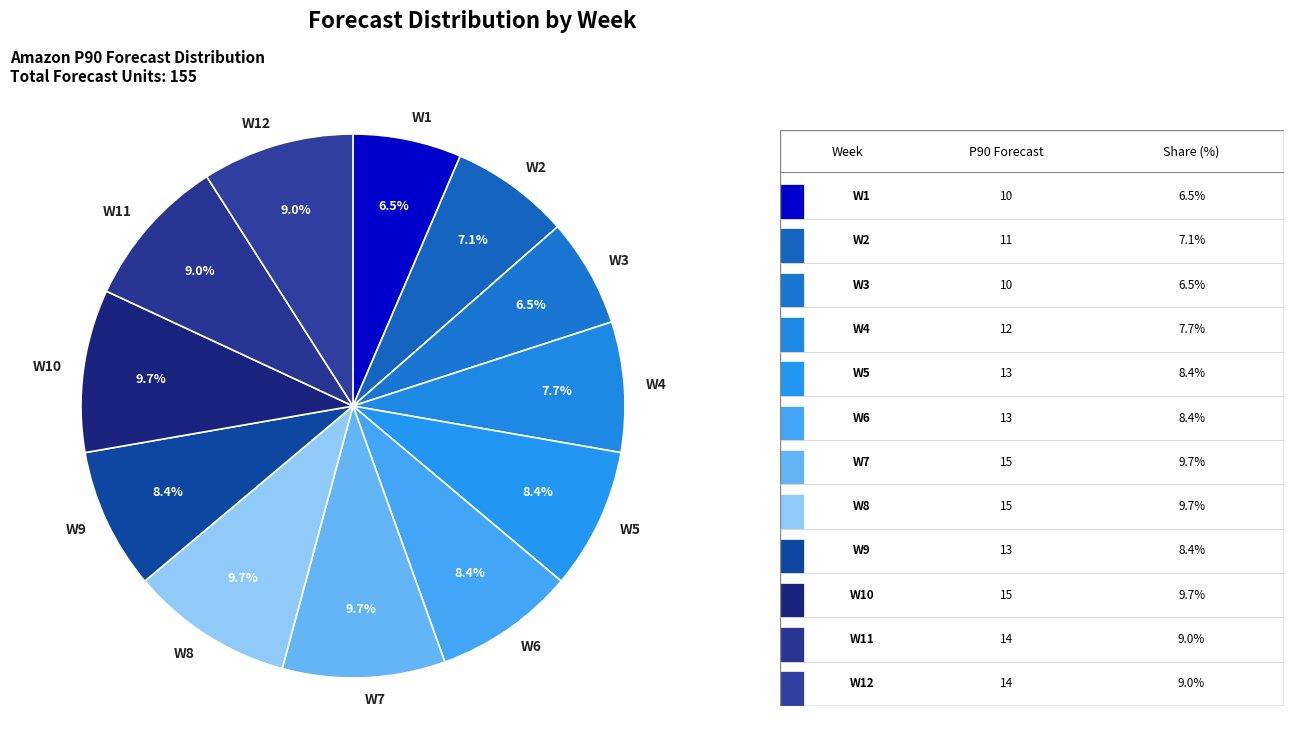

Does W6 account for over 50% of the chart?

No